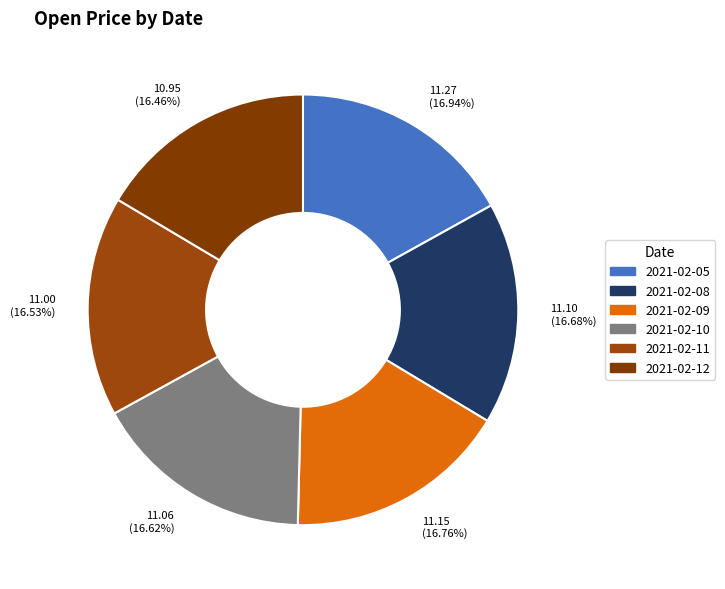

Combined, what portion of the pie is 2021-02-05 and 2021-02-08?

33.6%